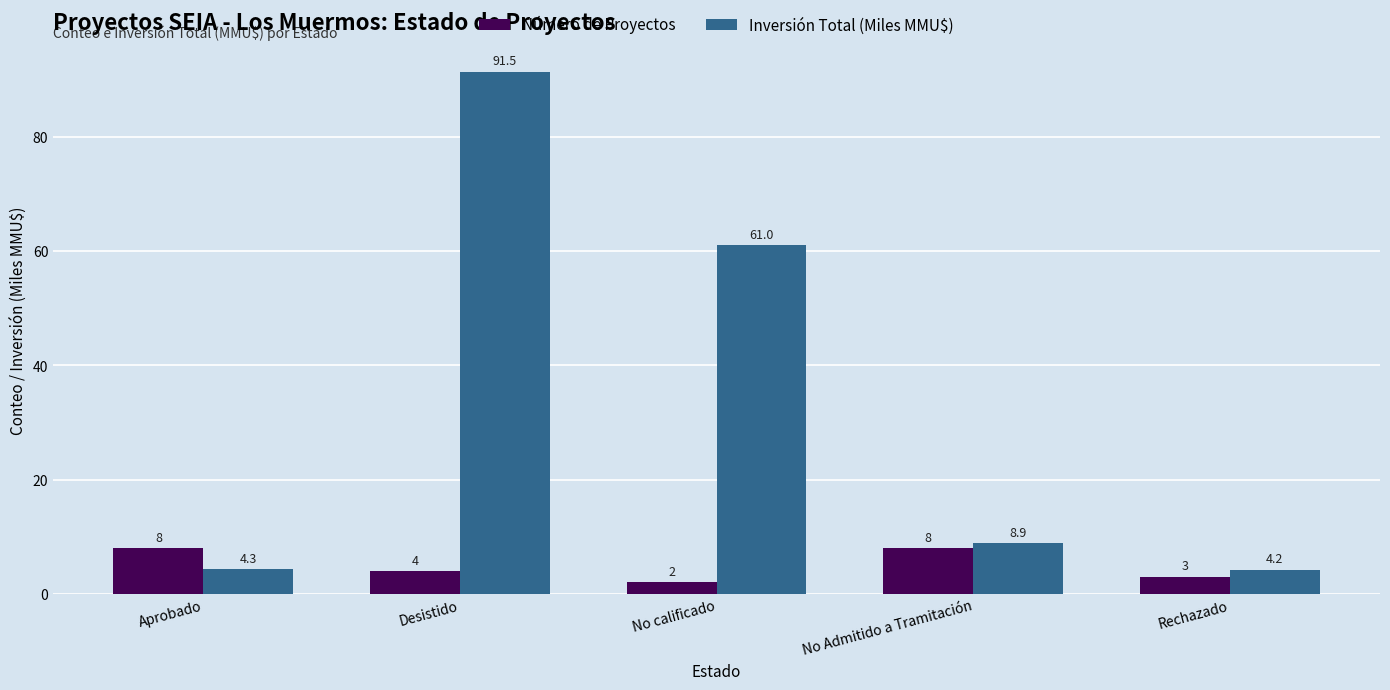

At which label is Inversión Total (Miles MMU$) closest to 47?

No calificado